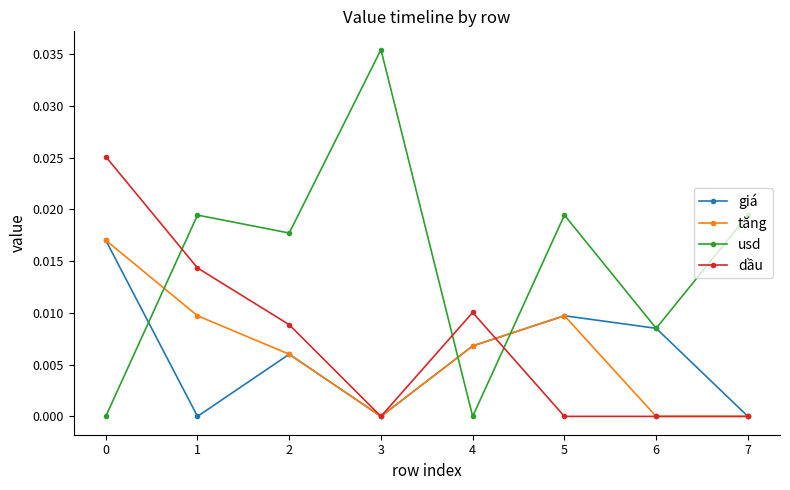

True or false: giá has a value of 0.0 at 5.

True